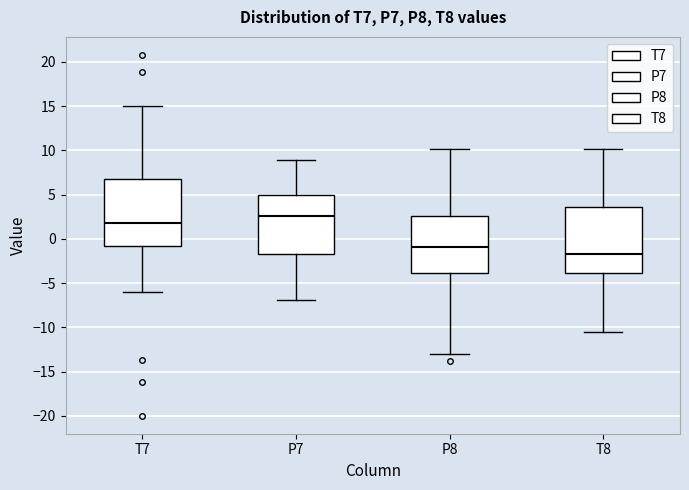

Which box's median line is the lowest?

T8